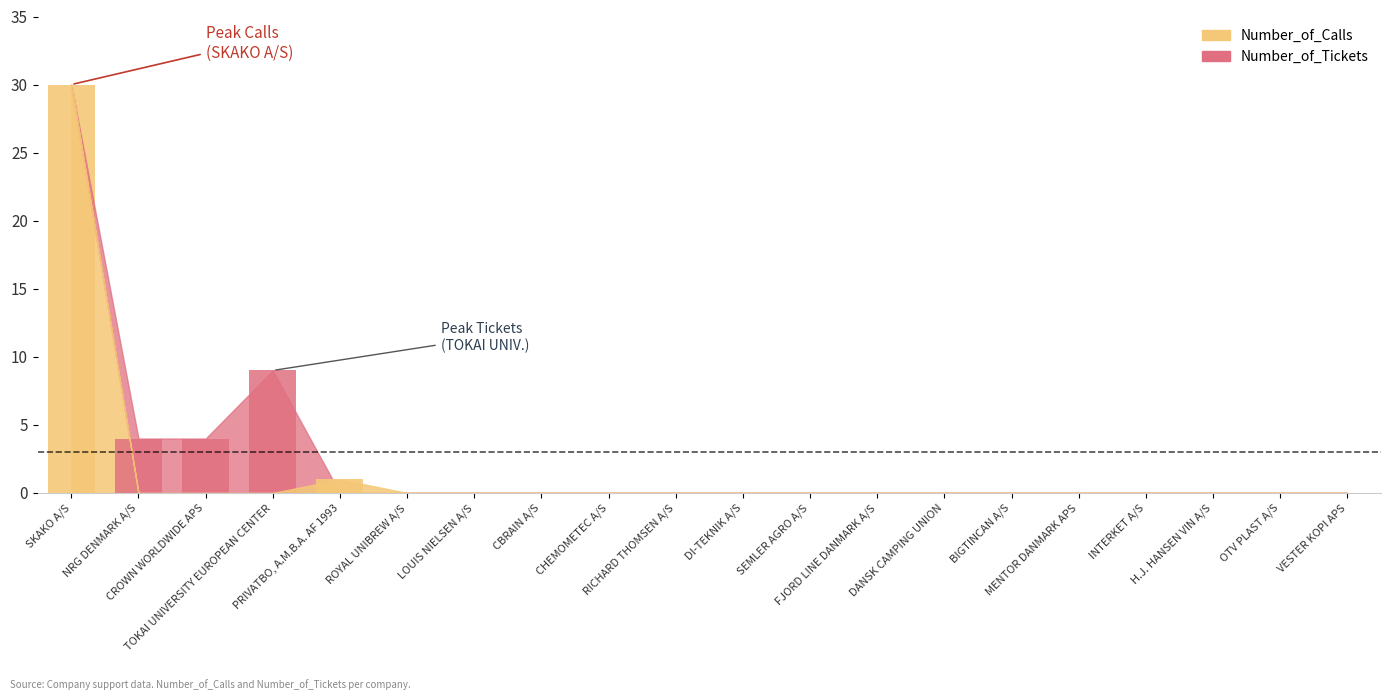

The value of Number_of_Calls at DANSK CAMPING UNION is 0. True or false?

True